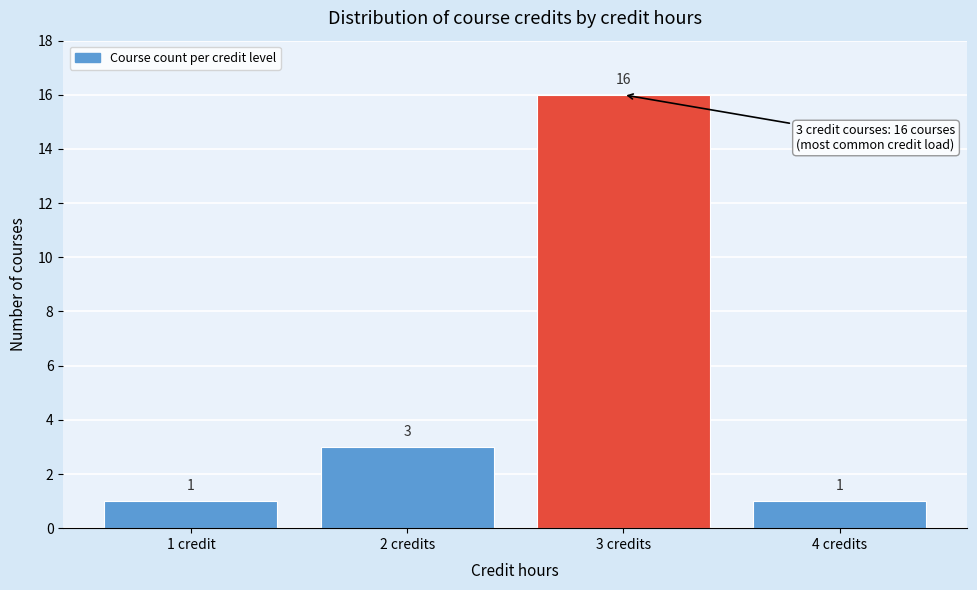

Reading left to right, transcribe all the data shown in this chart.

1	3	16	1